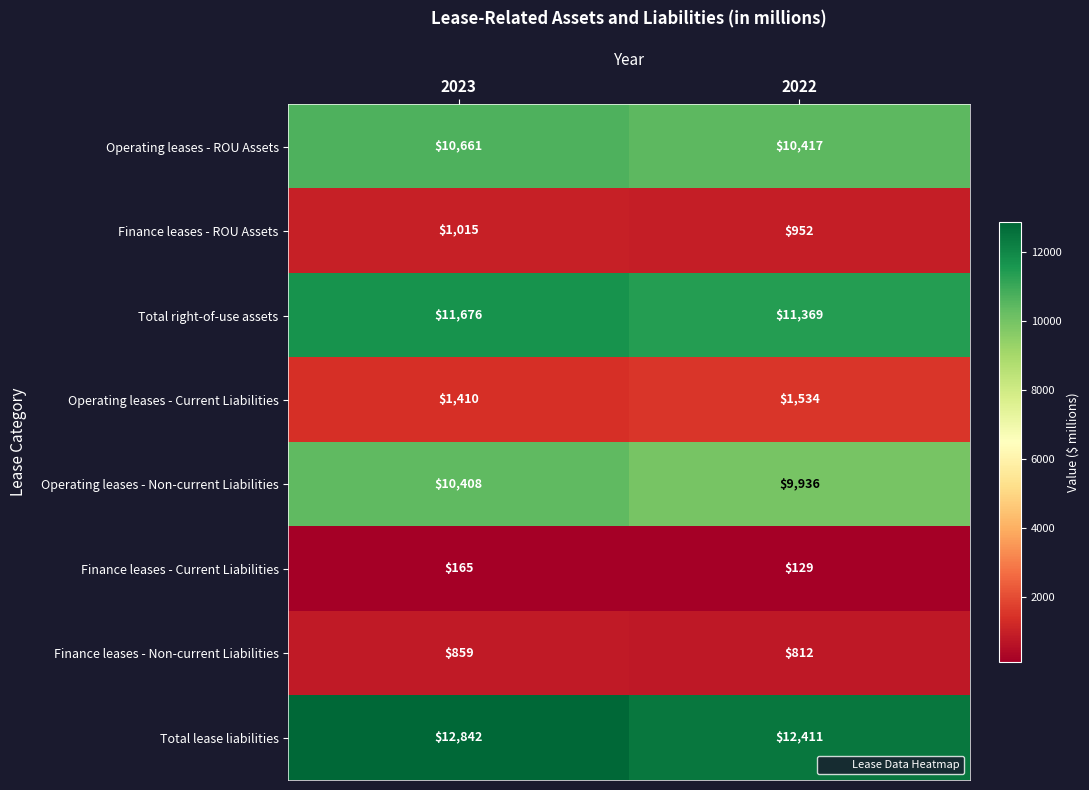

At 2023, list the series in order from smallest to largest.

Finance leases - Current Liabilities, Finance leases - Non-current Liabilities, Finance leases - ROU Assets, Operating leases - Current Liabilities, Operating leases - Non-current Liabilities, Operating leases - ROU Assets, Total right-of-use assets, Total lease liabilities